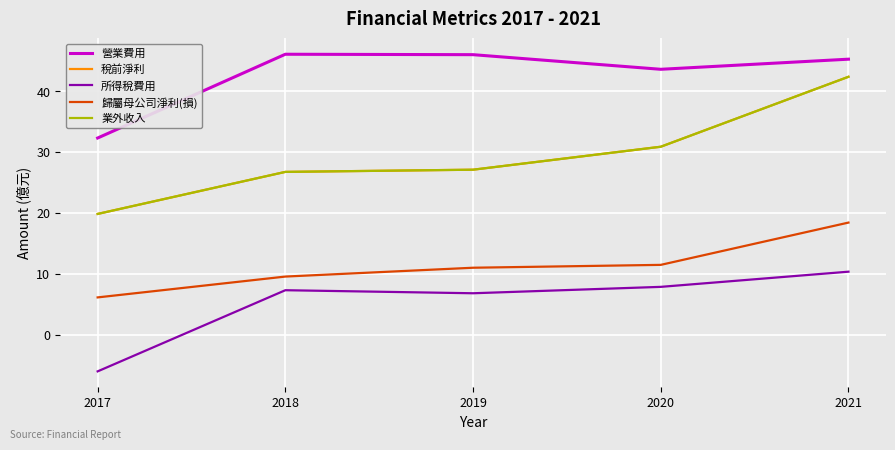

What is the sum of all 歸屬母公司淨利(損) values?

56.6